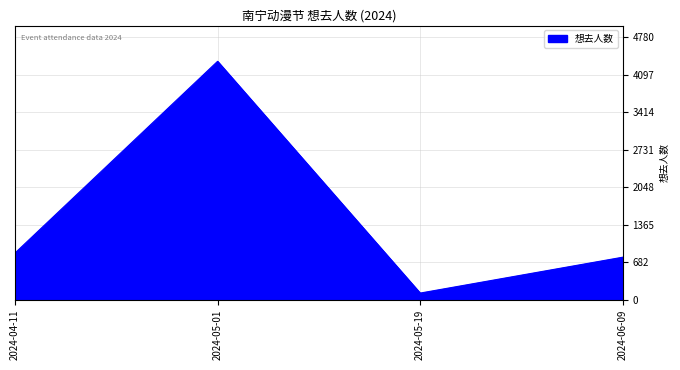

Is it true that the value at 2024-04-11 is 852?

True